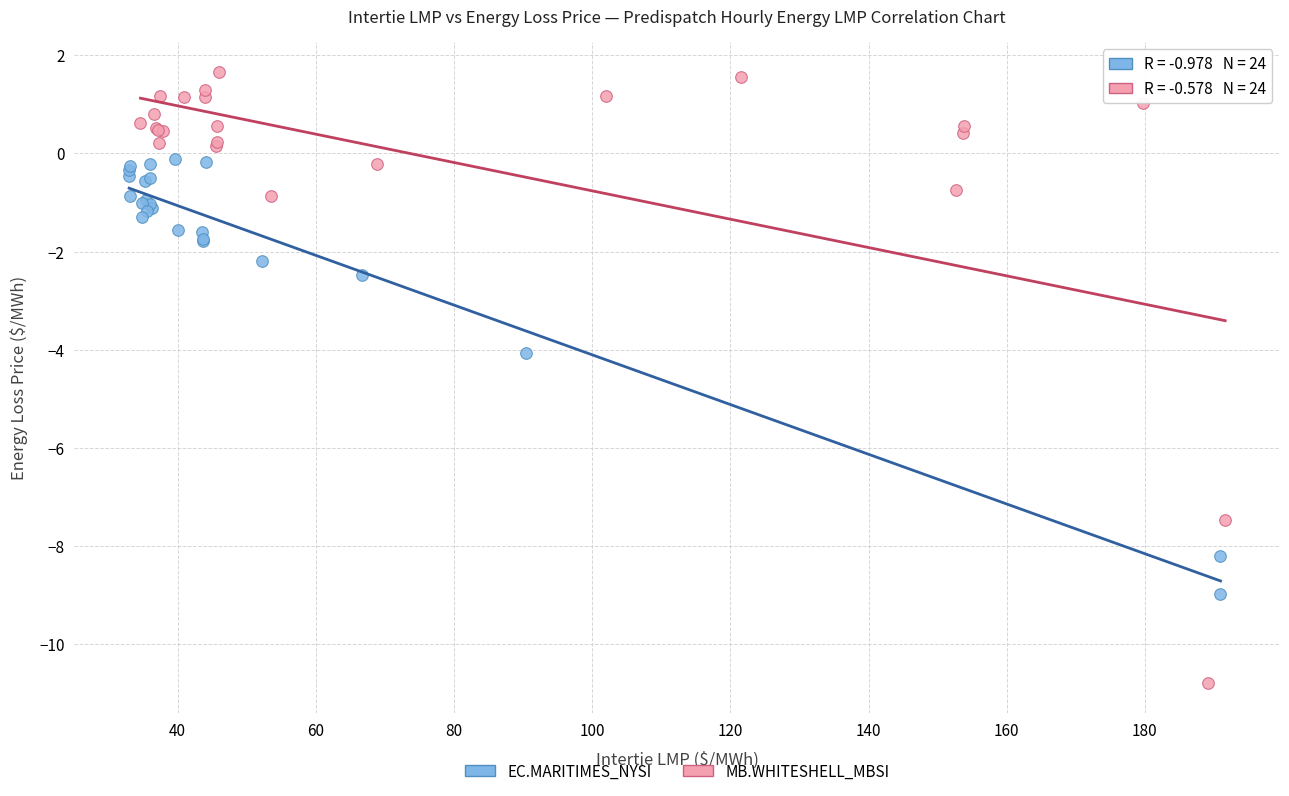

Which series contains the lowest Y value?

MB.WHITESHELL_MBSI